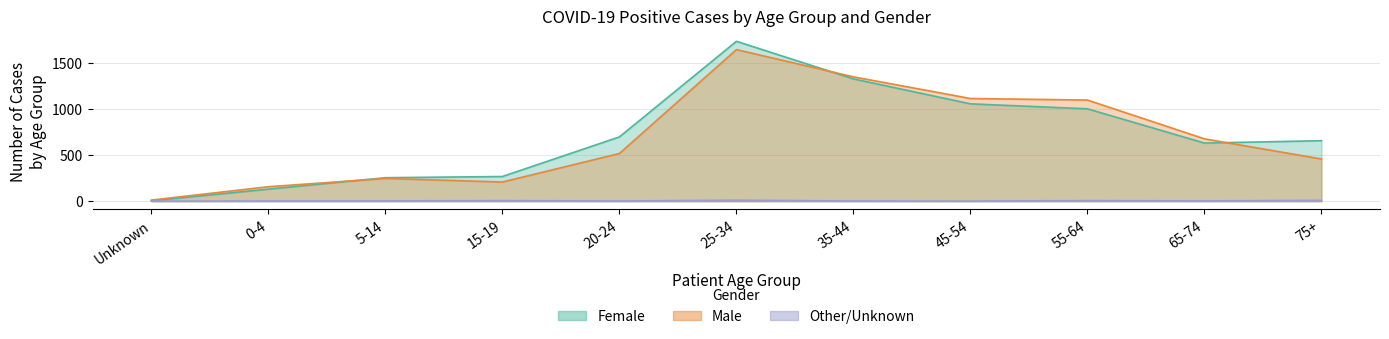

What is the difference between the maximum and minimum values in the Female series?

1732